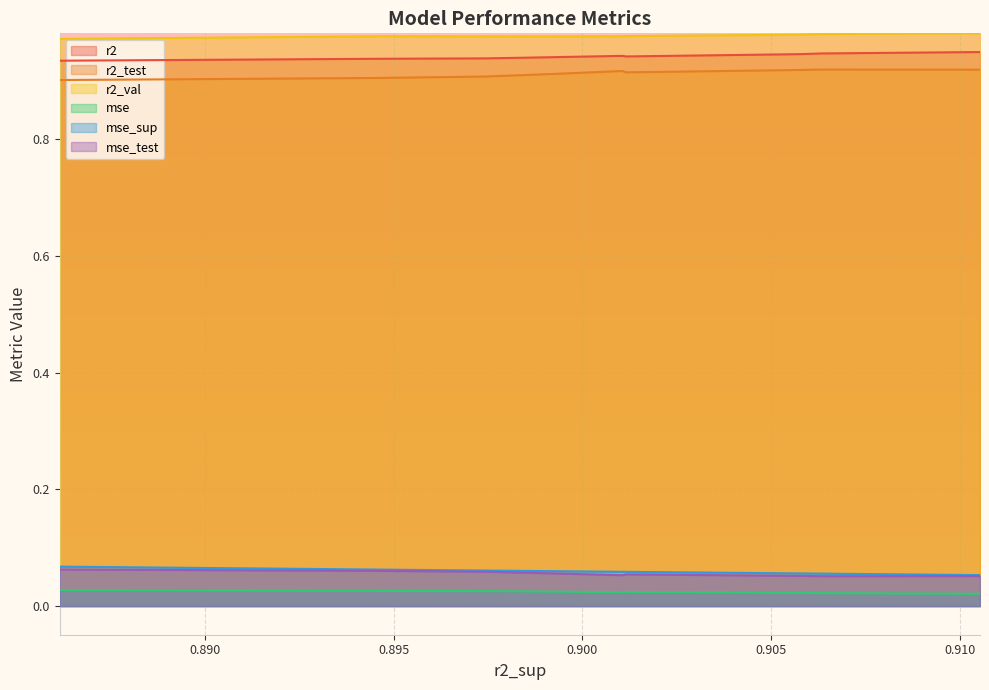

Reading left to right, what are all the values shown in this chart?

r2: 0.9	0.9	0.9	0.9	0.9	0.9	0.9	0.9	0.9	0.9
r2_test: 0.9	0.9	0.9	0.9	0.9	0.9	0.9	0.9	0.9	0.9
r2_val: 1.0	1.0	1.0	1.0	1.0	1.0	1.0	1.0	1.0	1.0
mse: 0.0	0.0	0.0	0.0	0.0	0.0	0.0	0.0	0.0	0.0
mse_sup: 0.1	0.1	0.1	0.1	0.1	0.1	0.1	0.1	0.1	0.1
mse_test: 0.1	0.1	0.1	0.1	0.1	0.1	0.1	0.1	0.1	0.1